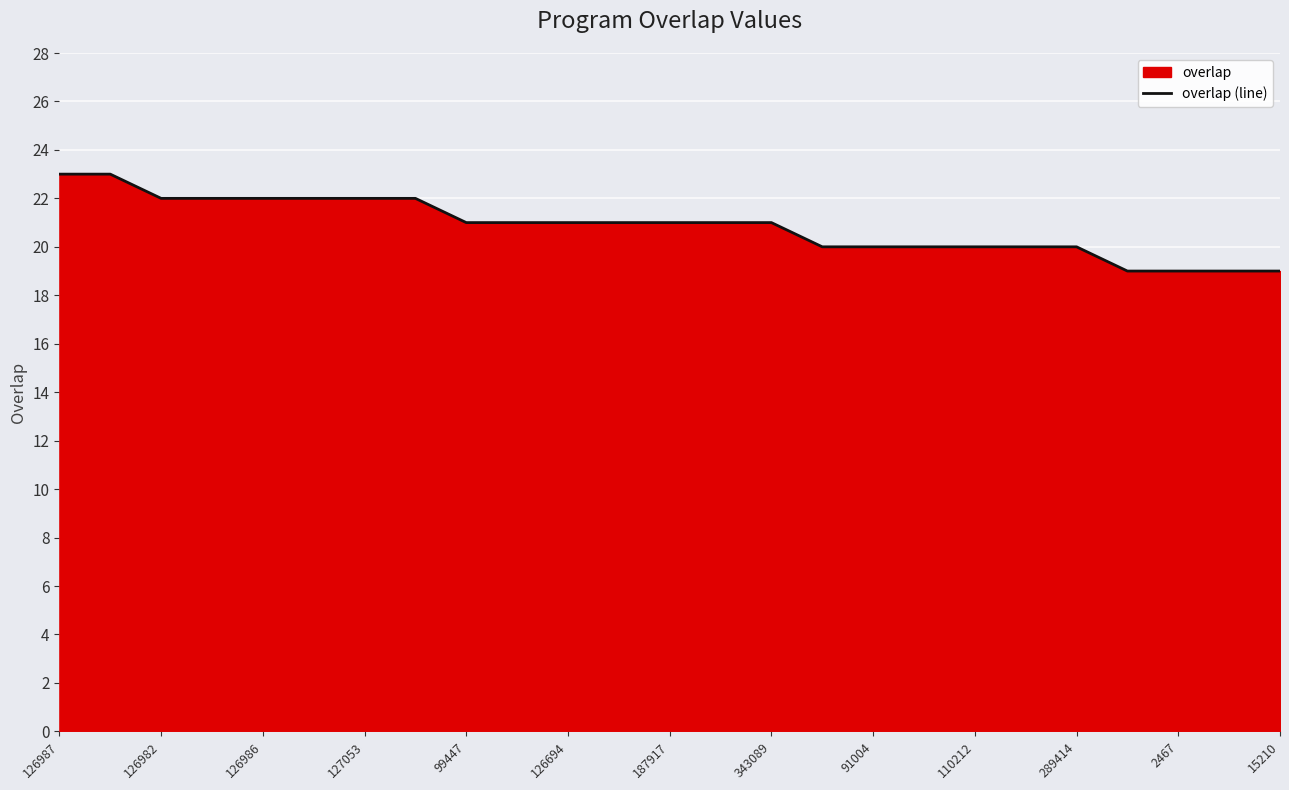

Is it true that the value at 289414 is 20?

True